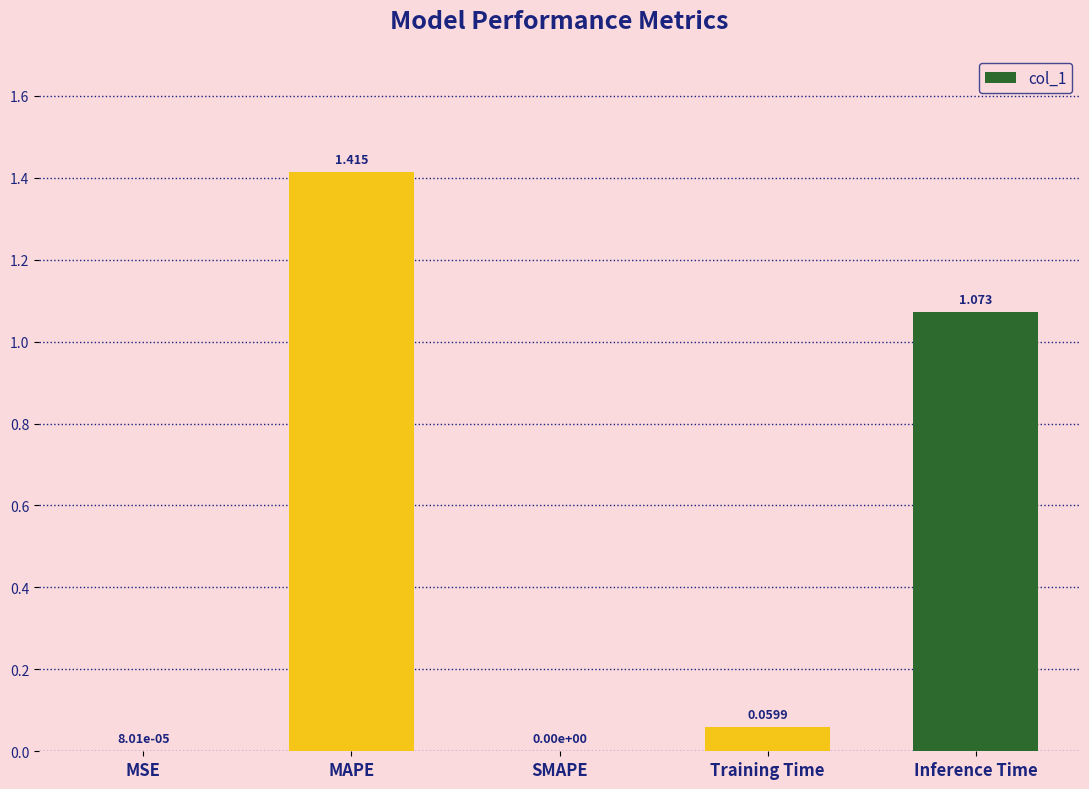

Which has a higher value, Training Time or Inference Time?

Inference Time